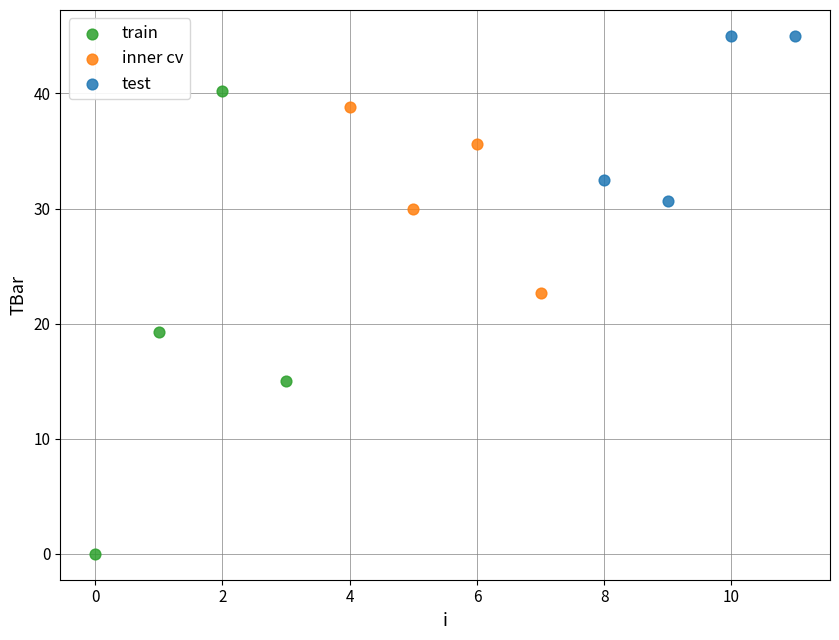

Which series contains the lowest Y value?

train